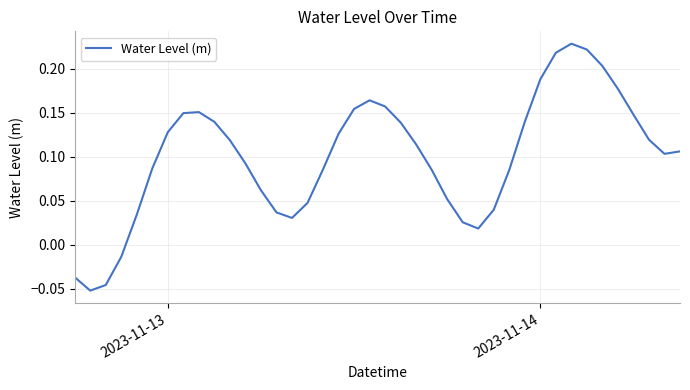

What is the difference between the maximum and minimum values?

0.3